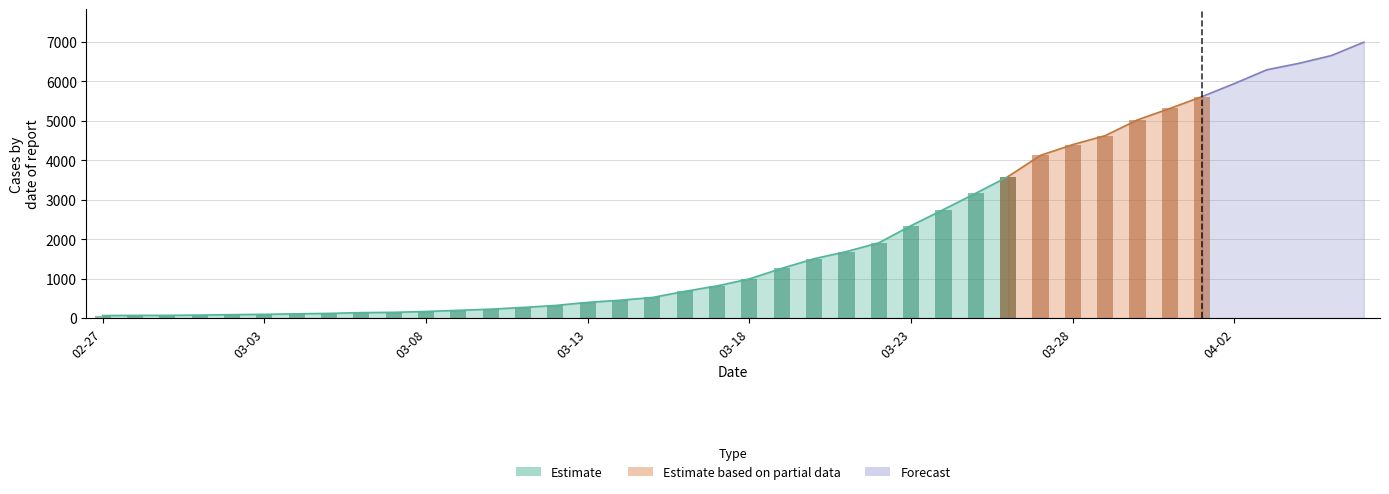

The value at 2020-03-09 is 60. True or false?

False